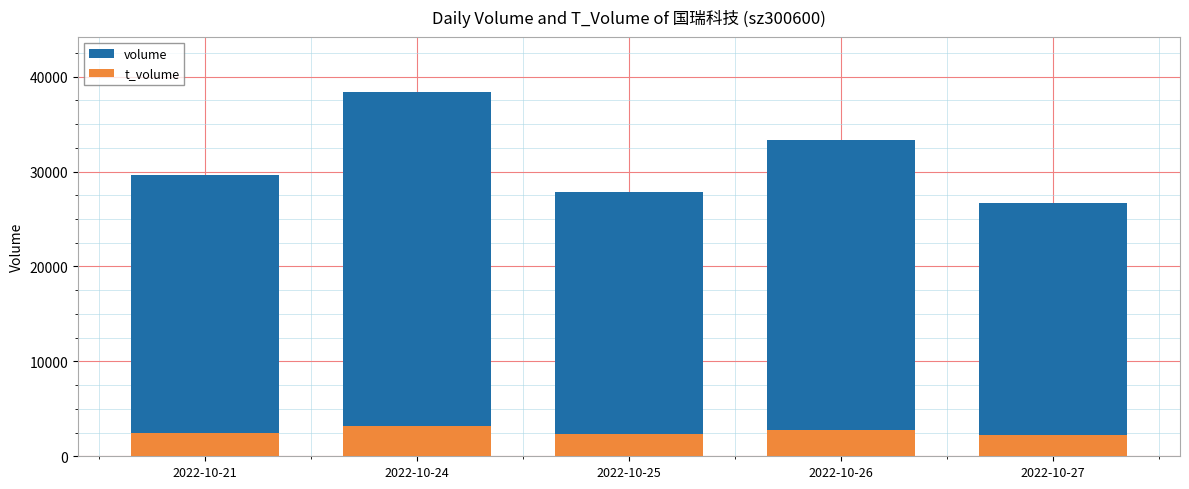

Reading left to right, list all the values displayed in this chart.

volume: 29596	38426	27856	33307	26719
t_volume: 2465	3232	2296	2810	2249